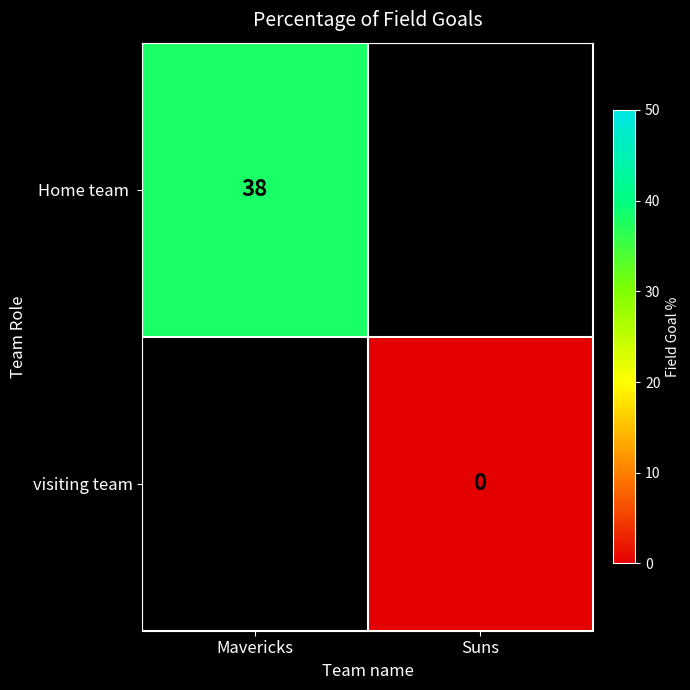

True or false: Home team has a value of 11.6 at Mavericks.

False